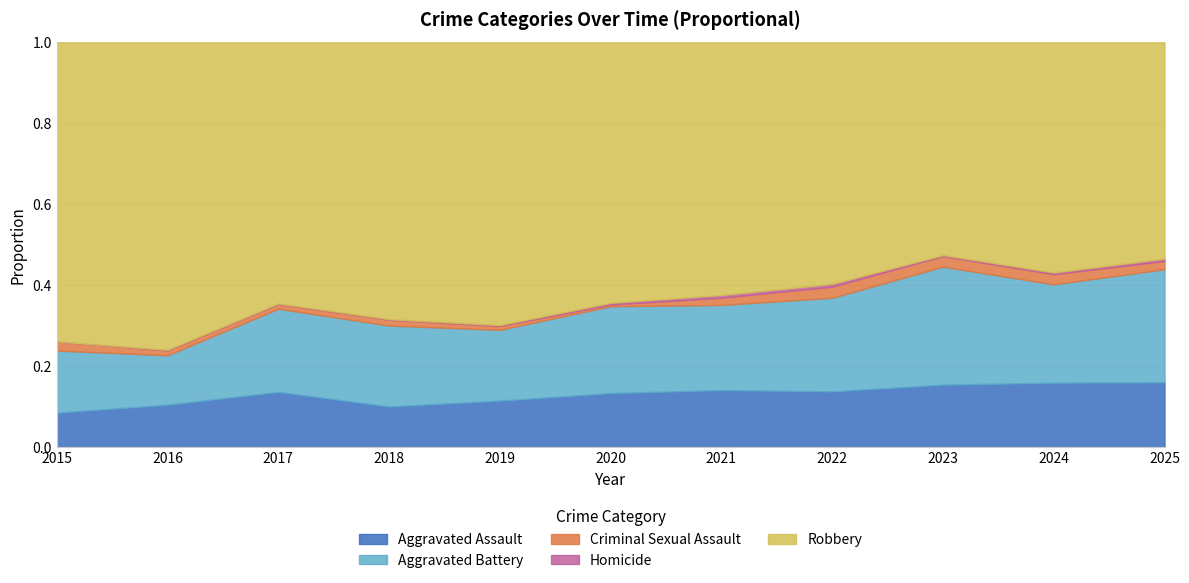

True or false: Aggravated Assault has a value of 0.0 at 2015.

False